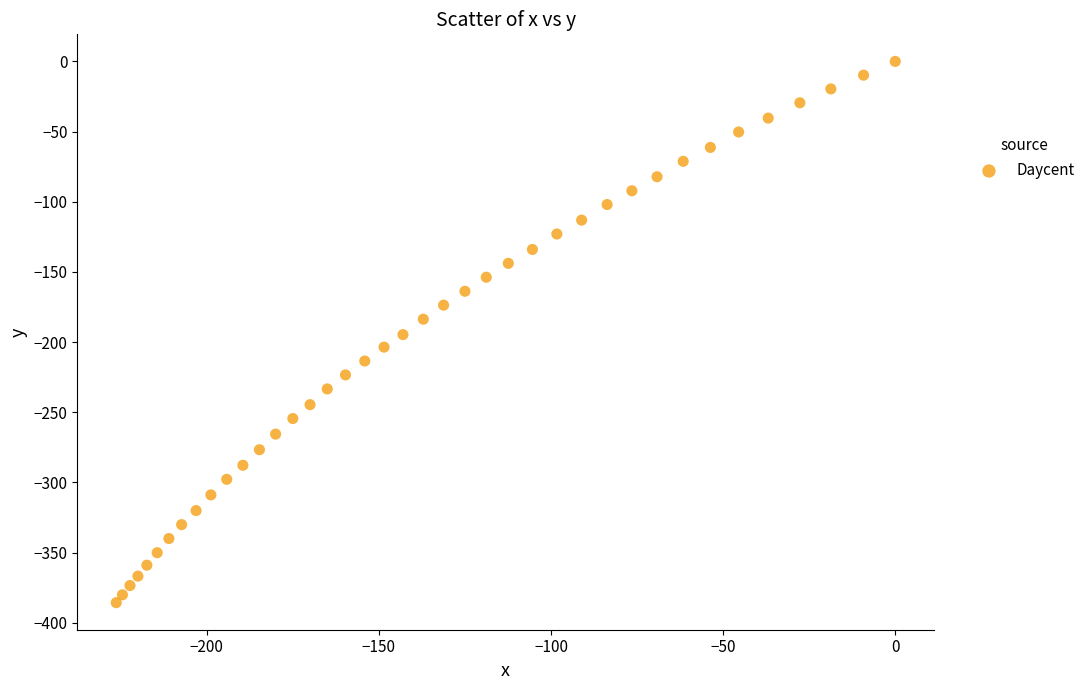

What is the range of Y values (max minus min)?

385.7